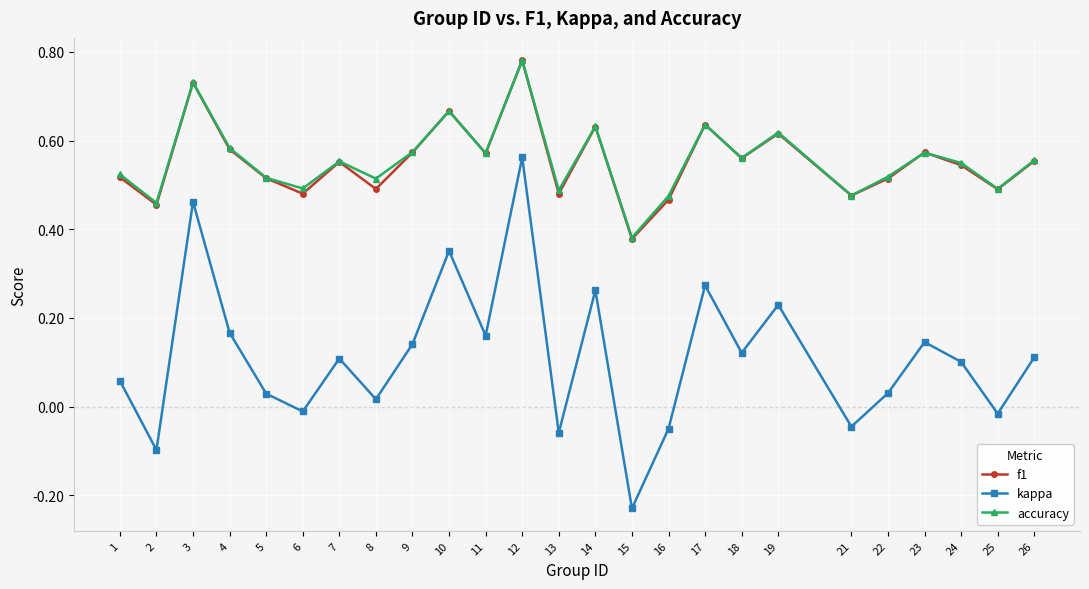

What are all the series names shown in the legend?

f1, kappa, accuracy